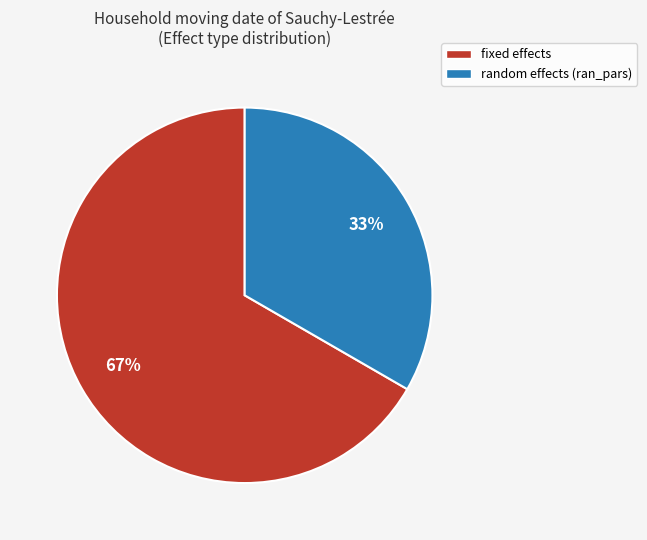

Is there a majority slice in this chart?

Yes